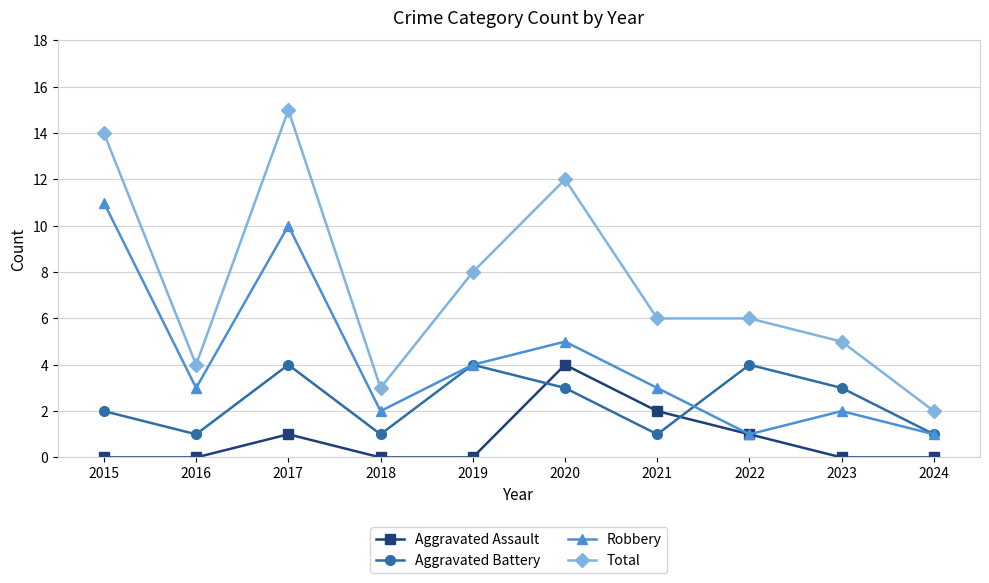

List the series in order of their overall mean, lowest first.

Aggravated Assault, Aggravated Battery, Robbery, Total